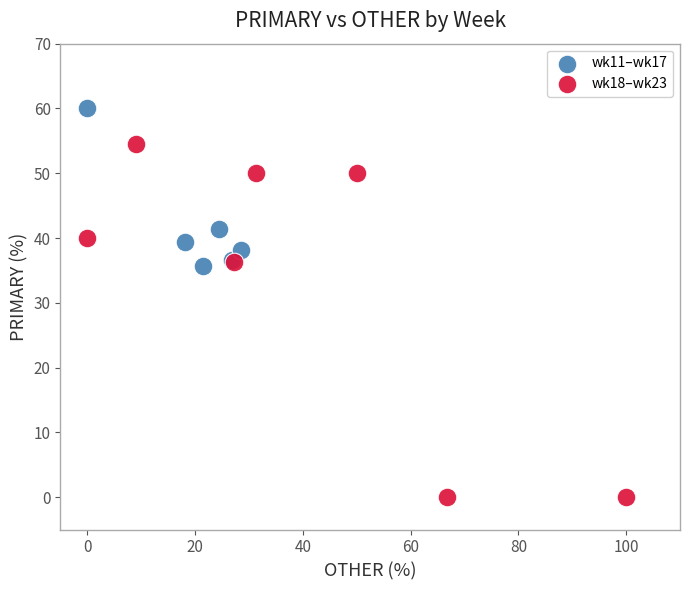

Which series contains the highest Y value?

wk11–wk17